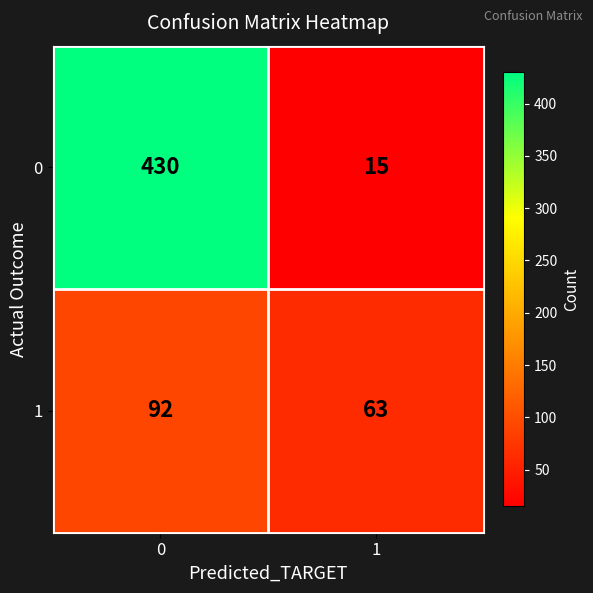

The value of 0 at 0 is 430. True or false?

True